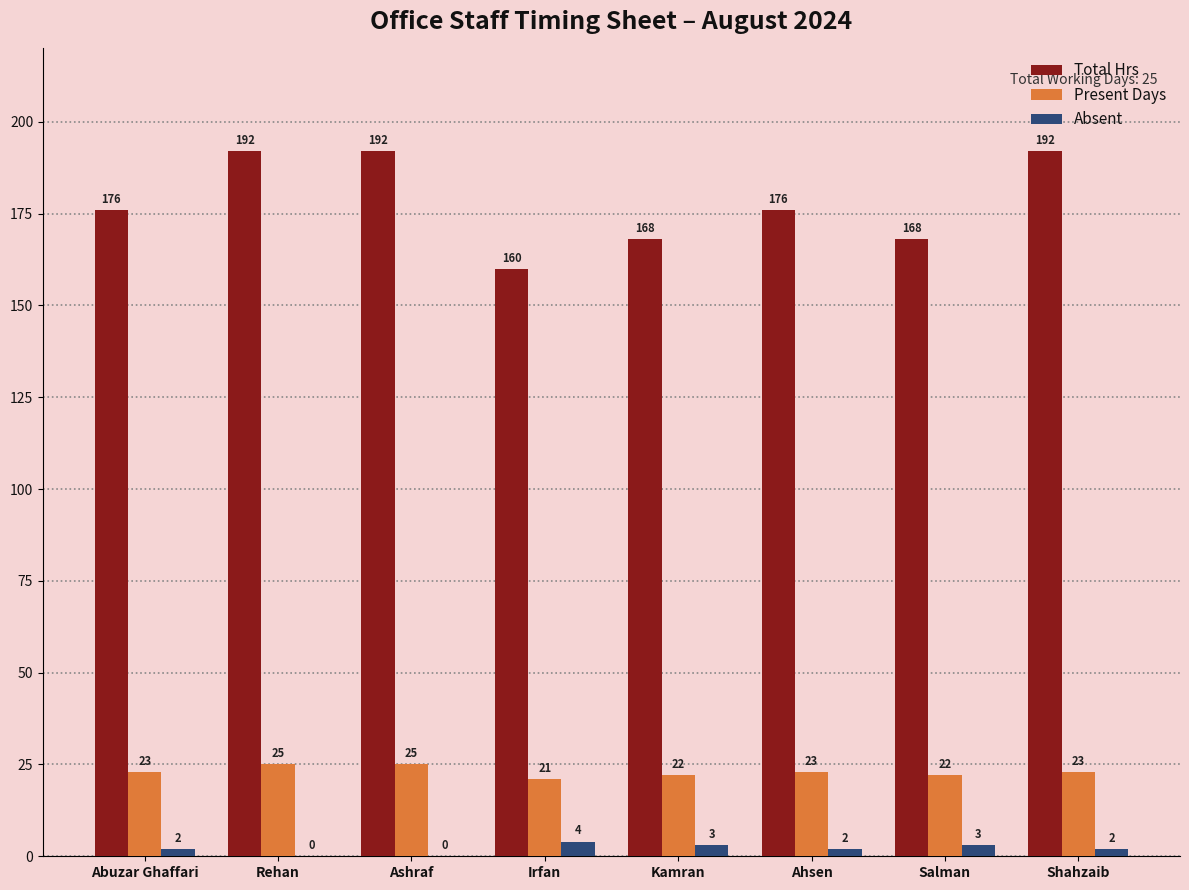

Reading left to right, what are all the values shown in this chart?

Total Hrs: 176	192	192	160	168	176	168	192
Present Days: 23	25	25	21	22	23	22	23
Absent: 2	0	0	4	3	2	3	2